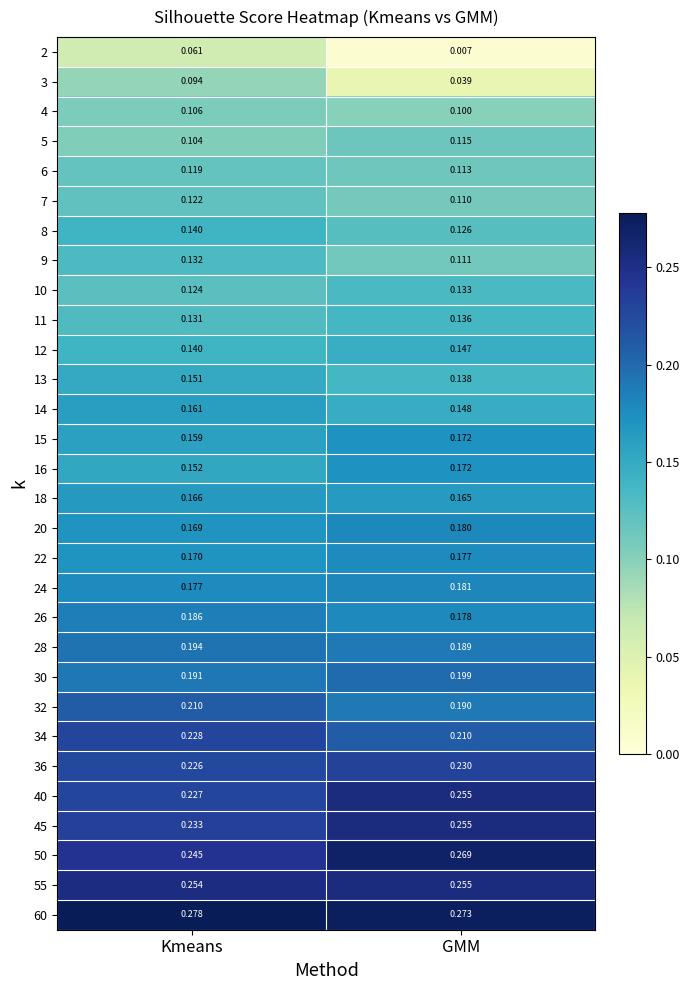

Which label corresponds to the smallest value in the chart?

GMM